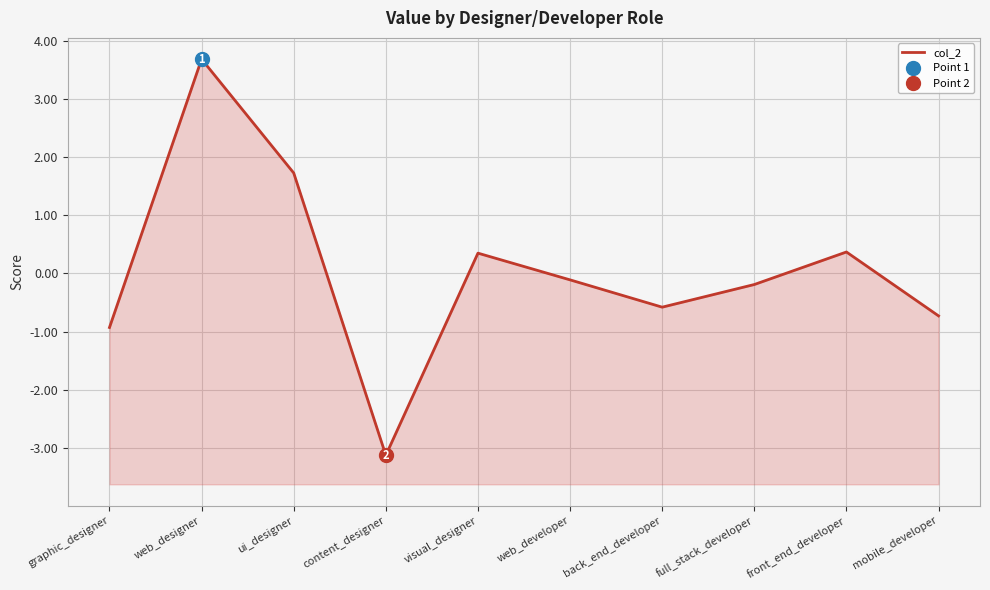

How many positive values are there?

4